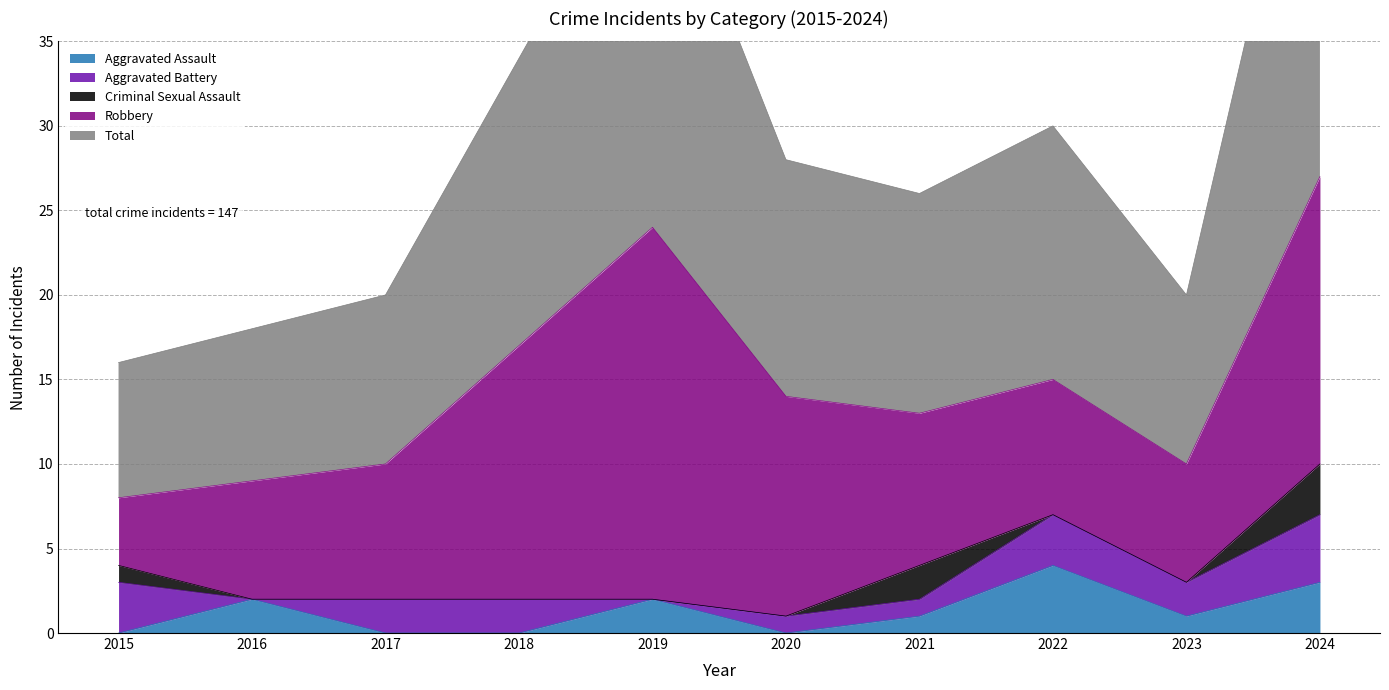

What is the average value of the Aggravated Assault series?

1